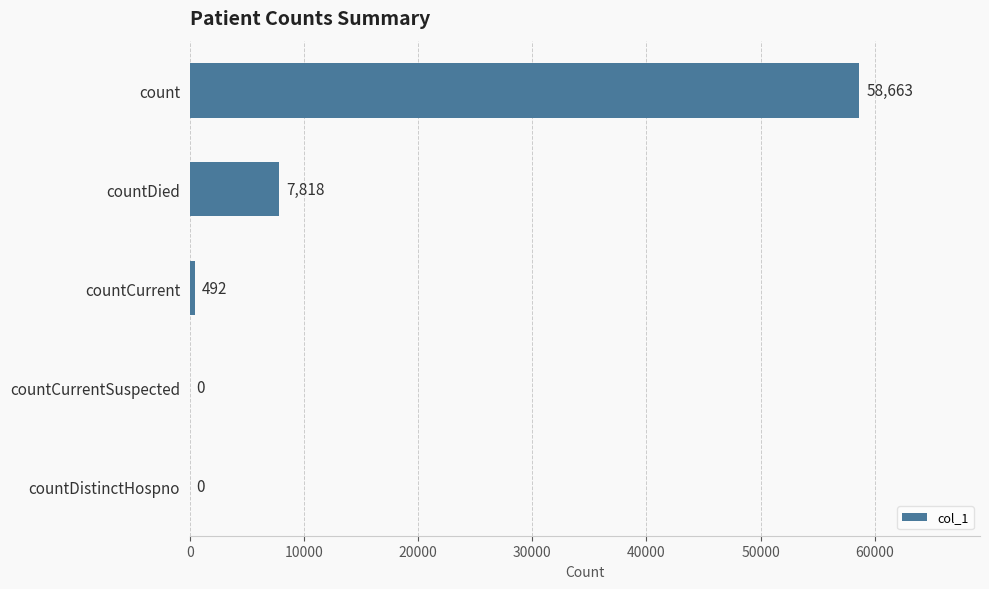

True or false: the data shows 7818 at countDied.

True